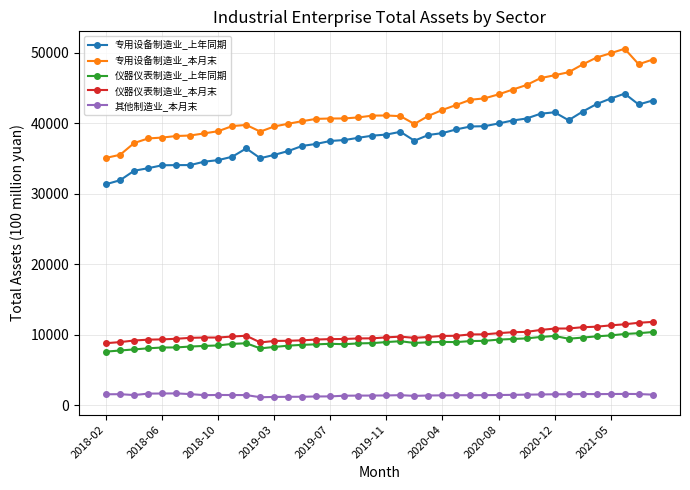

What is the average value of the 专用设备制造业_本月末 series?

42092.4